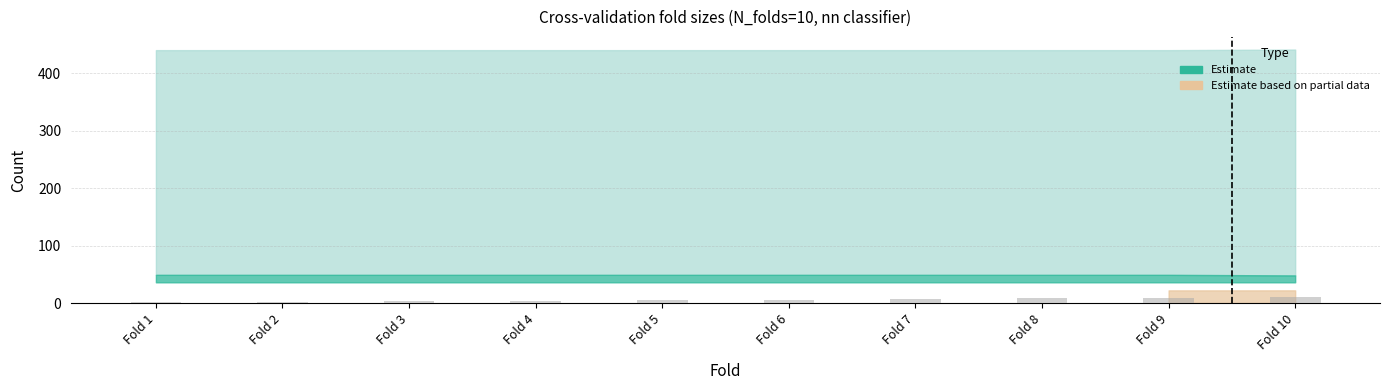

How many categories are shown in the chart?

10